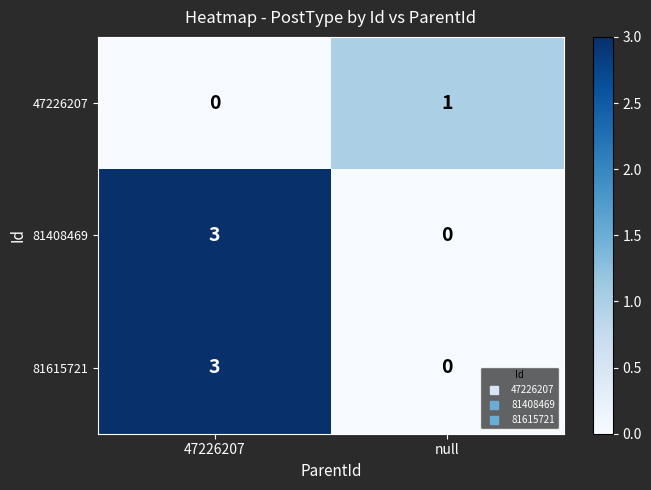

How many distinct data groups are displayed?

3